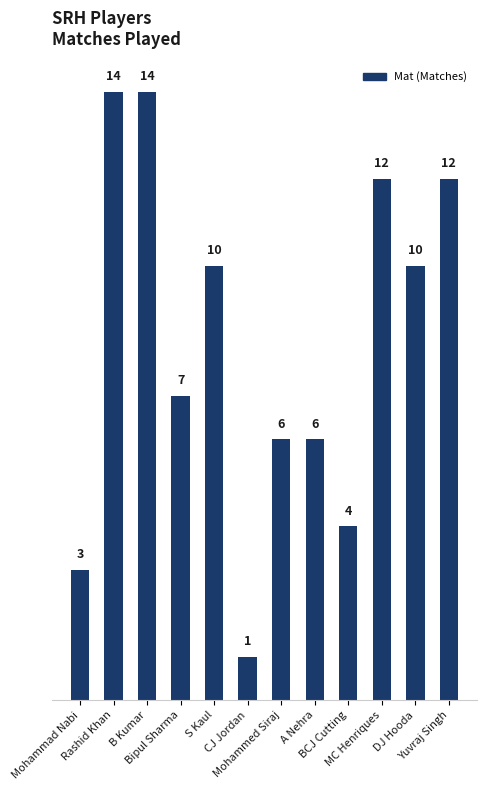

What is the maximum value shown in the chart?

14